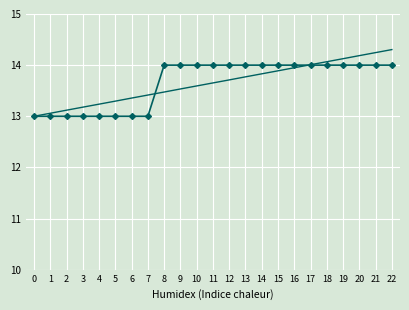

What is the maximum value shown in the chart?

14.3